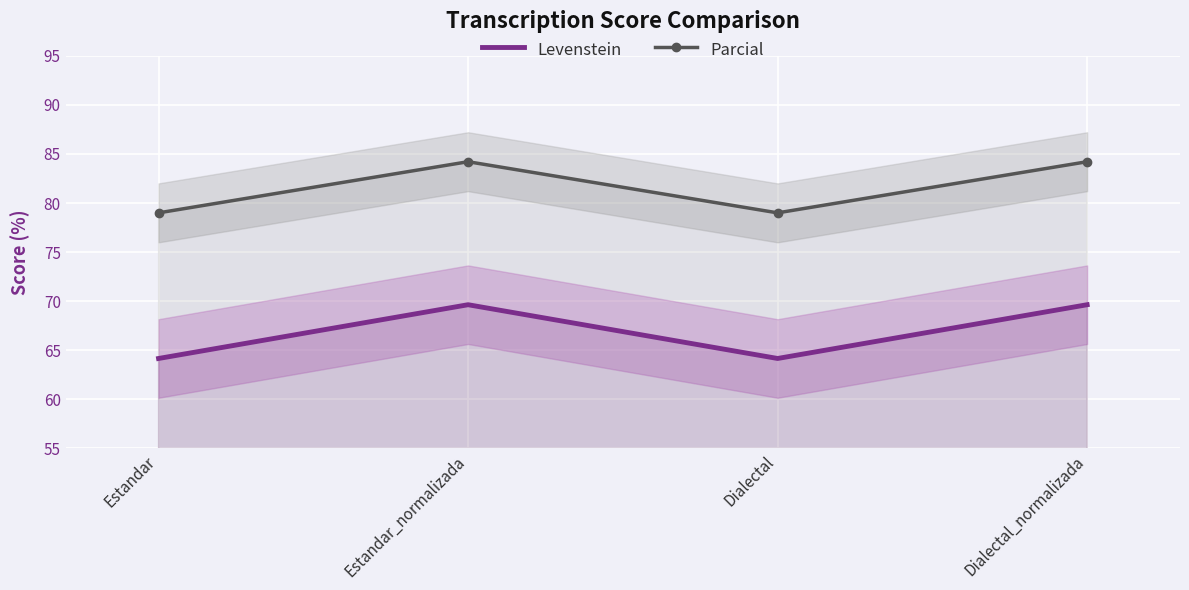

At which category does Parcial reach its first local peak?

Estandar_normalizada